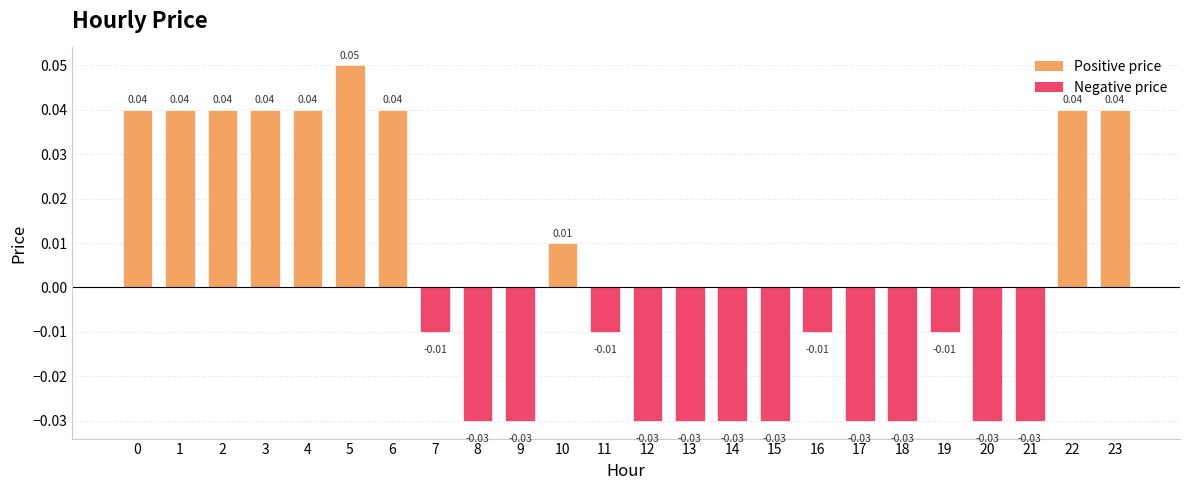

What is the difference between the maximum and minimum values?

0.1